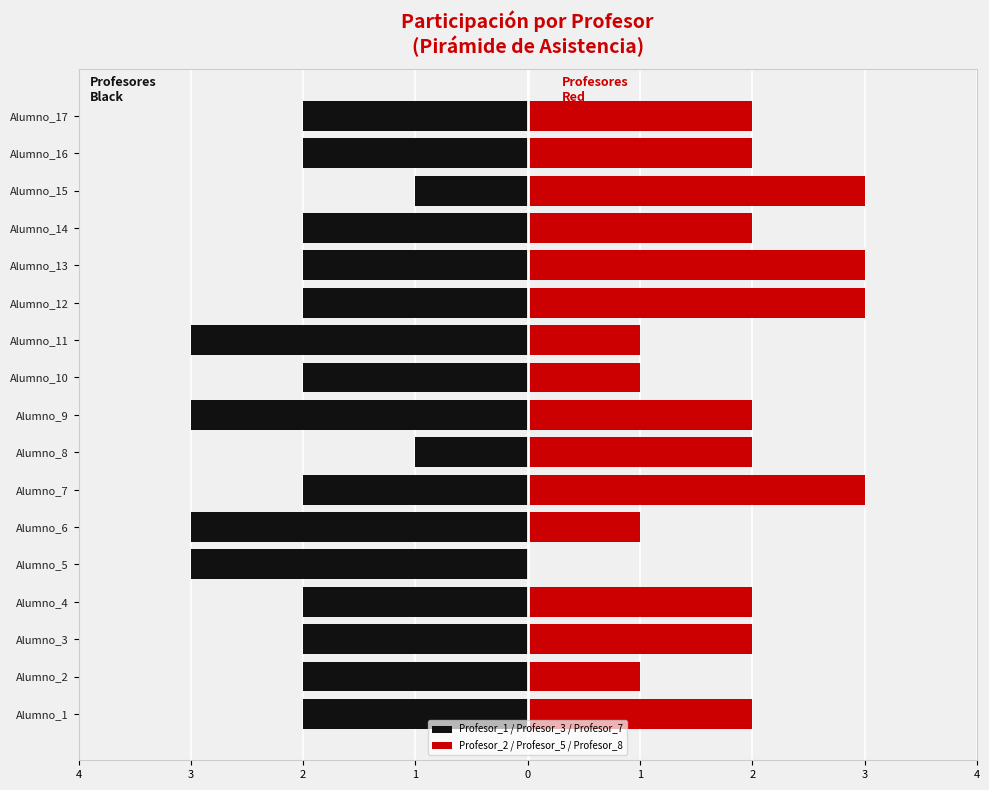

What is the value of the Profesor_1 / Profesor_3 / Profesor_7 bar at the 16th from the left?

-2